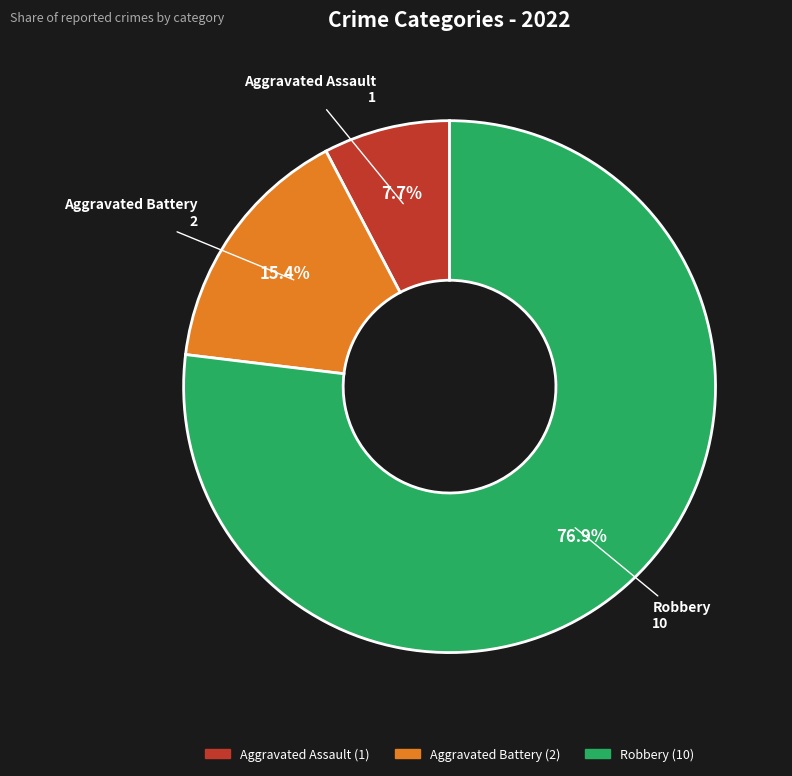

To the nearest percent, what portion does Robbery represent?

77%